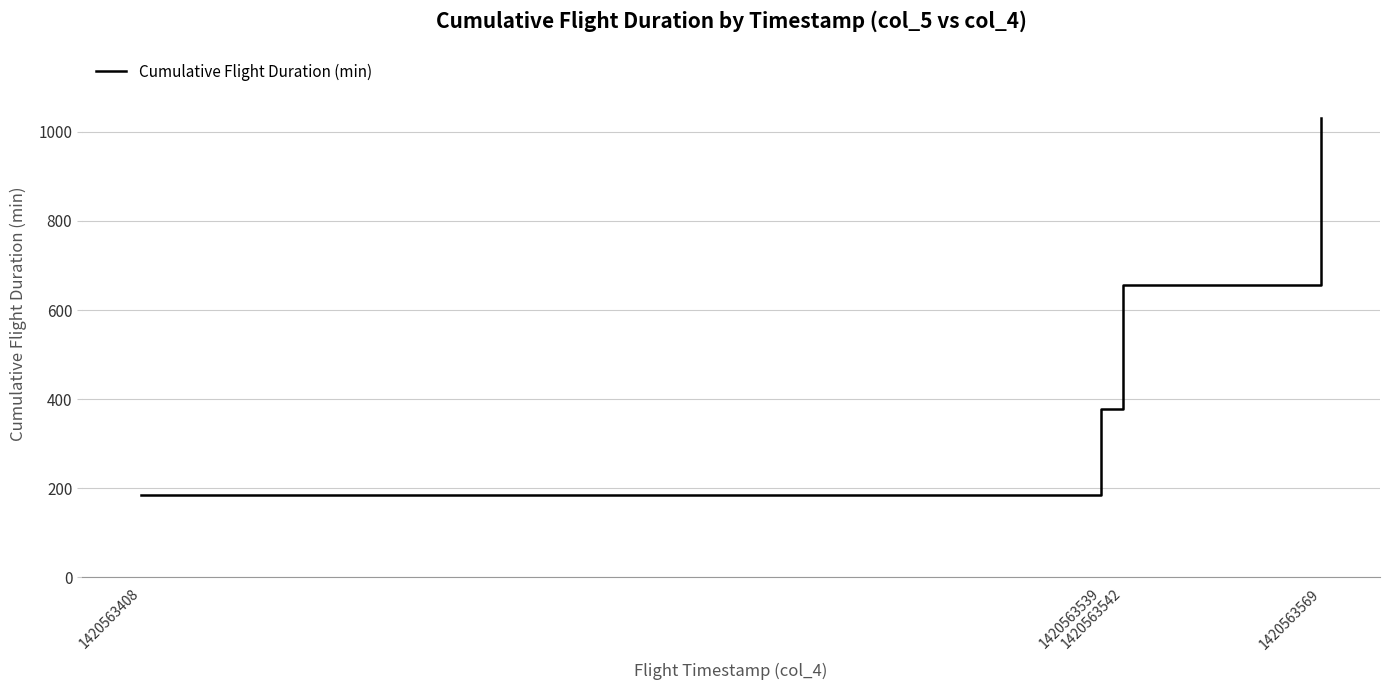

Reading left to right, list all the values displayed in this chart.

184	378	656	1030